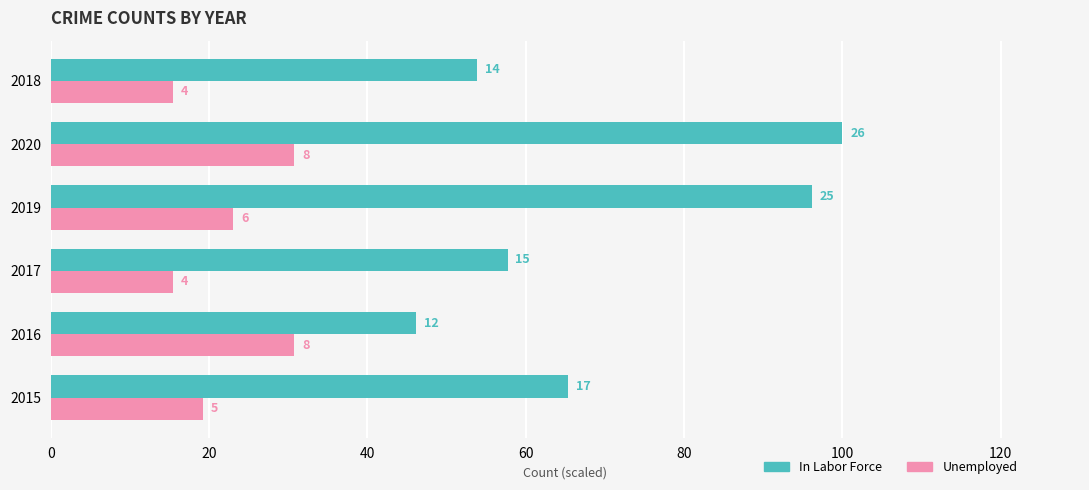

Reading left to right, list all the values displayed in this chart.

In Labor Force: 0=65.4	20=46.2	40=57.7	60=96.2	80=100.0	100=53.8
Unemployed: 0=19.2	20=30.8	40=15.4	60=23.1	80=30.8	100=15.4